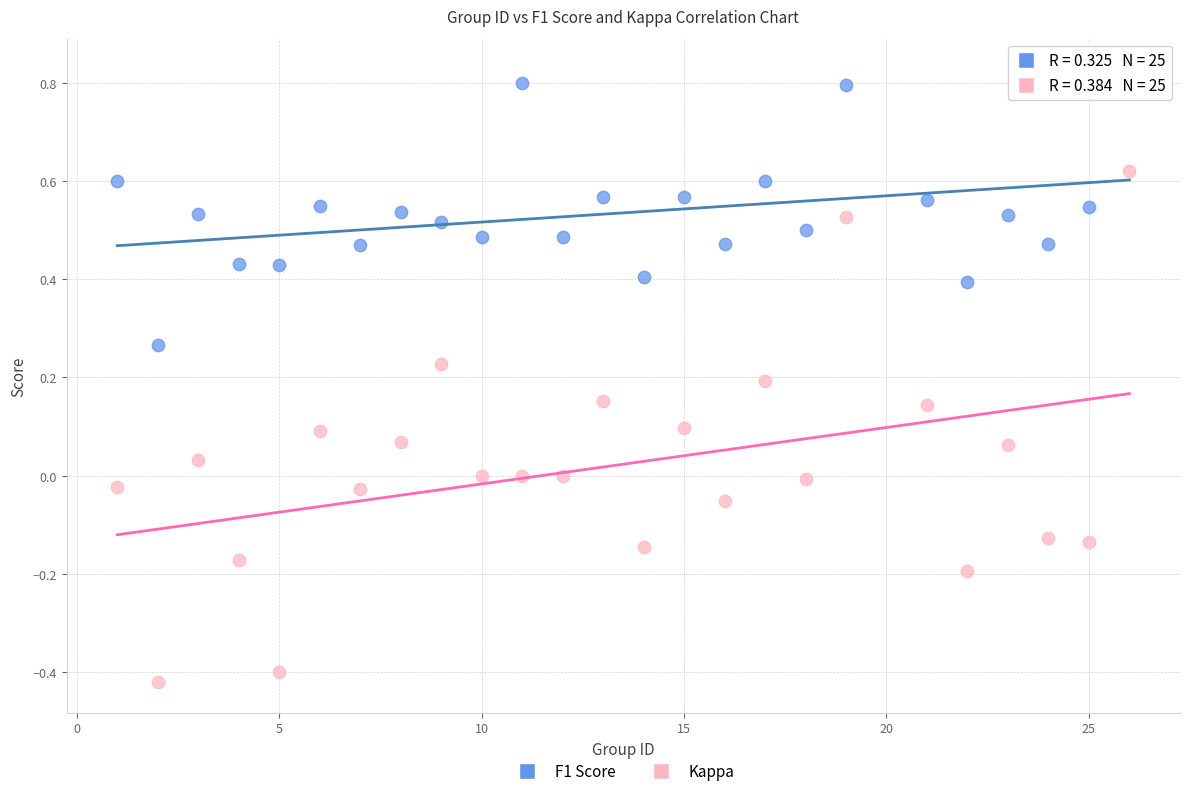

Across all data points, what is the range of Y values (max minus min)?

1.2